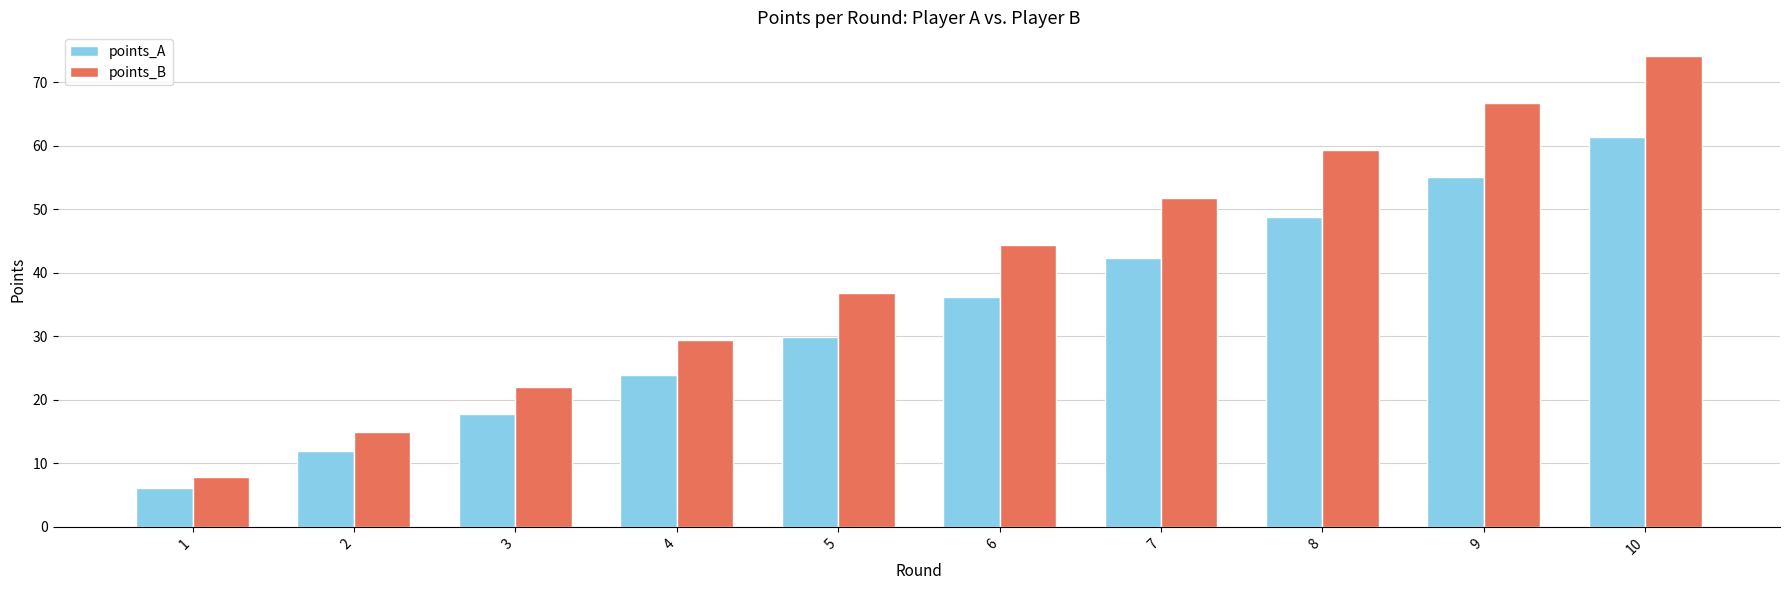

Where does the points_A series first go above 36?

6